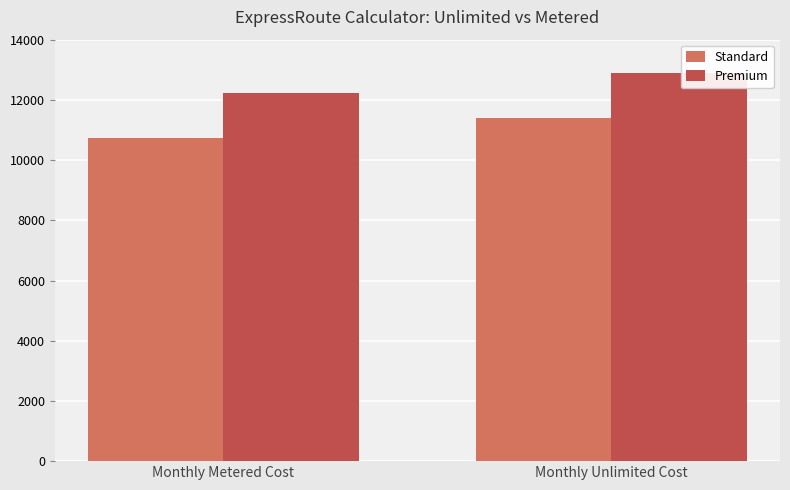

At which category is the sum across all series the highest?

Monthly Unlimited Cost